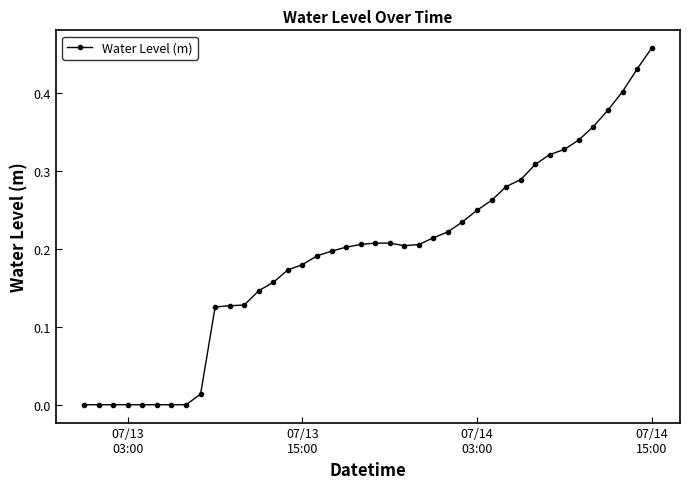

What is the sum of all values?

7.8